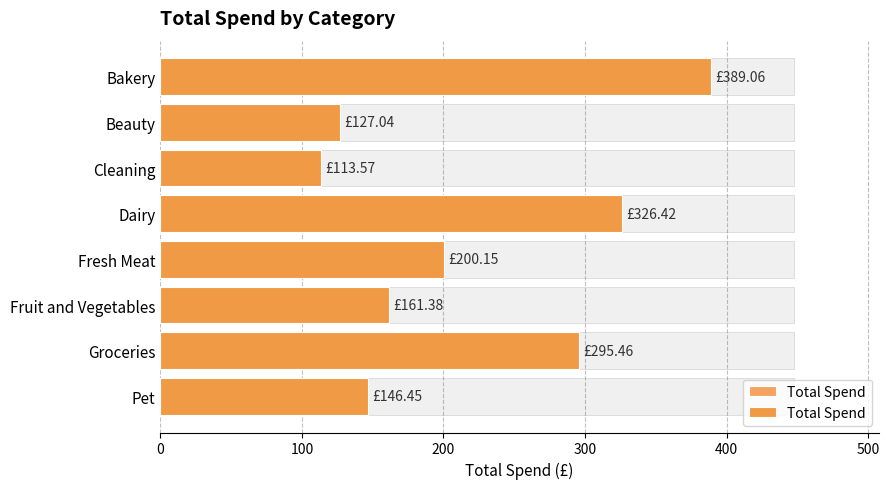

What is the sum of all values?

1759.5